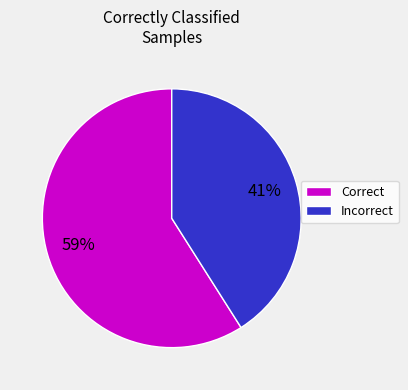

Is there a majority slice in this chart?

Yes